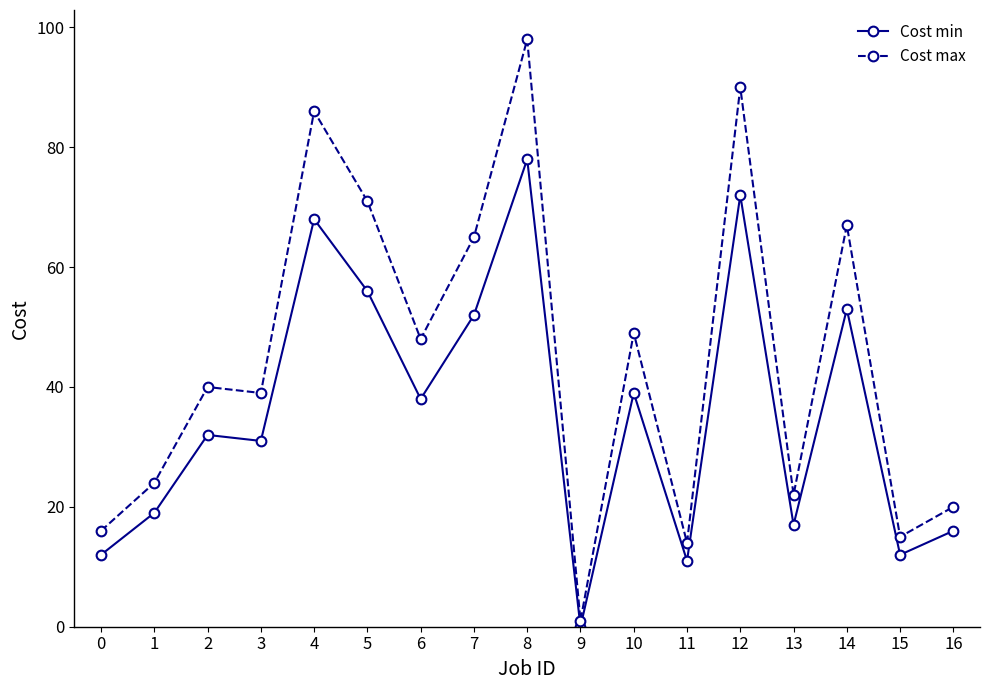

How many values in the Cost min series are below 32?

8